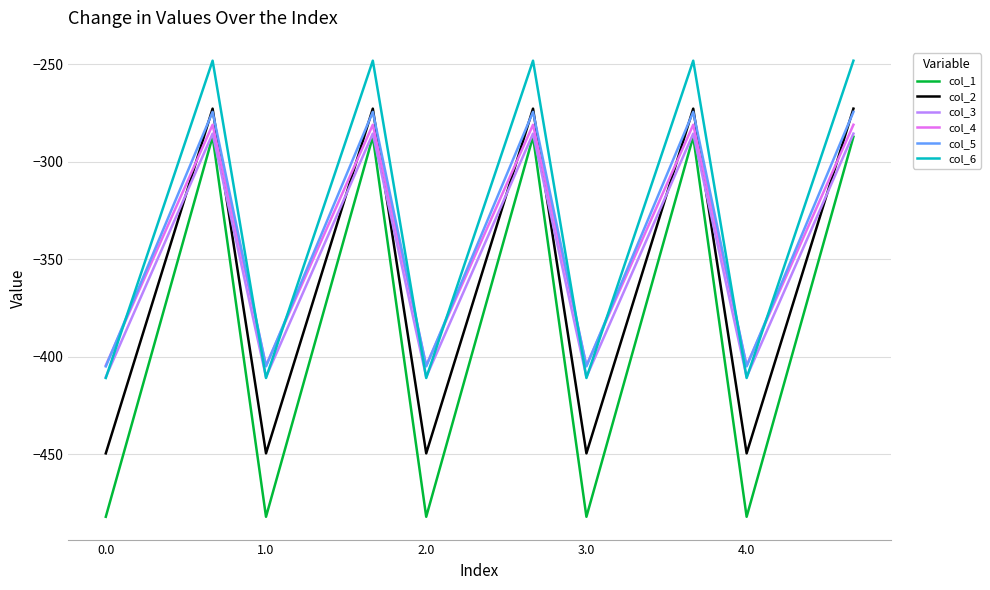

True or false: col_3 and col_5 cross at least once.

False